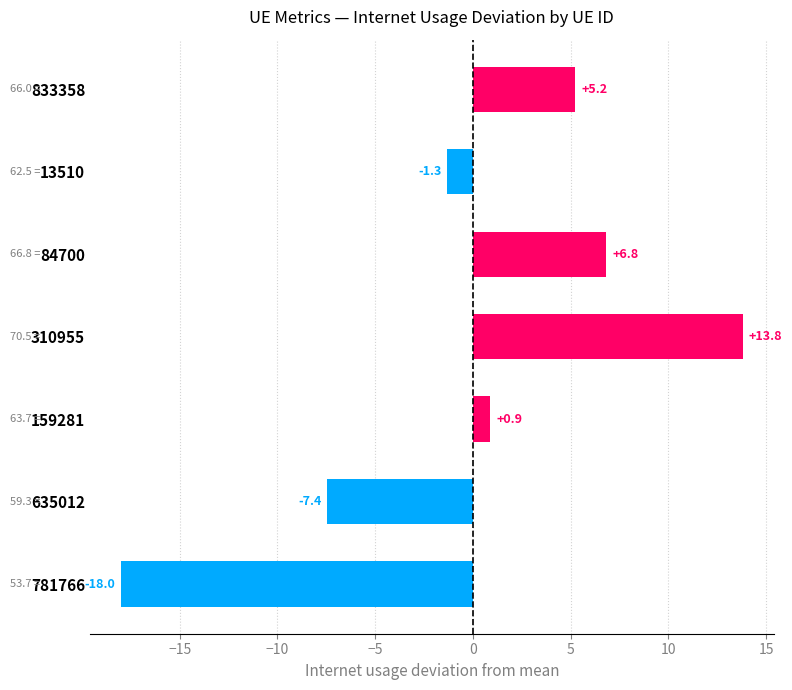

Reading bottom to top, transcribe all the data shown in this chart.

-18.0	-7.4	0.9	13.8	6.8	-1.3	5.2